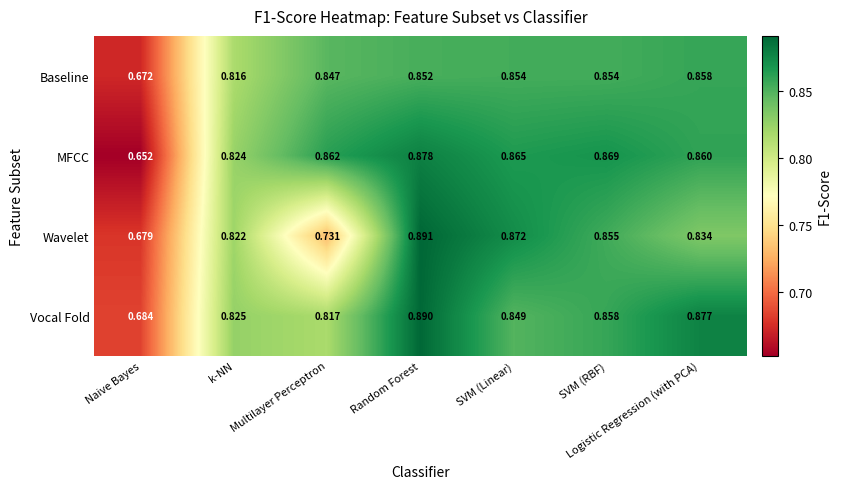

Where is MFCC nearest to the value 0?

Naive Bayes